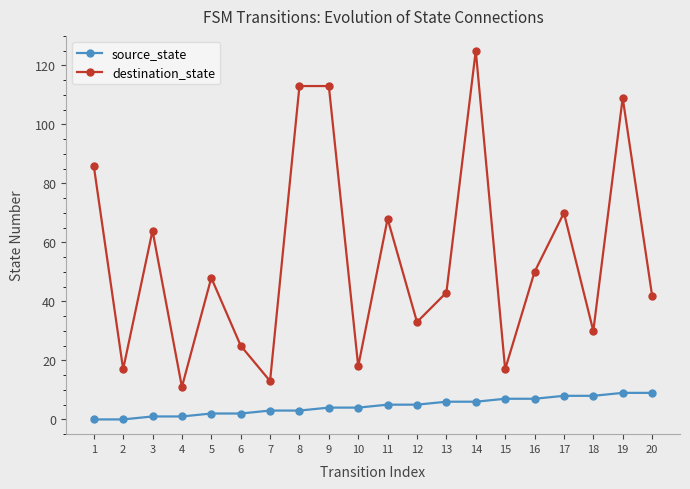

True or false: source_state and destination_state intersect in this chart.

False